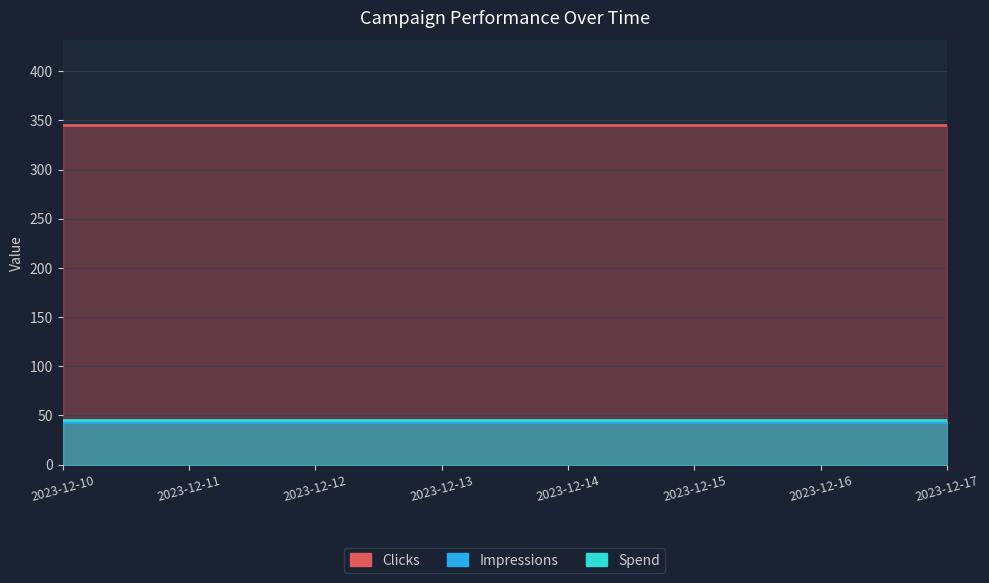

True or false: Impressions has a value of 60 at 2023-12-15.

False